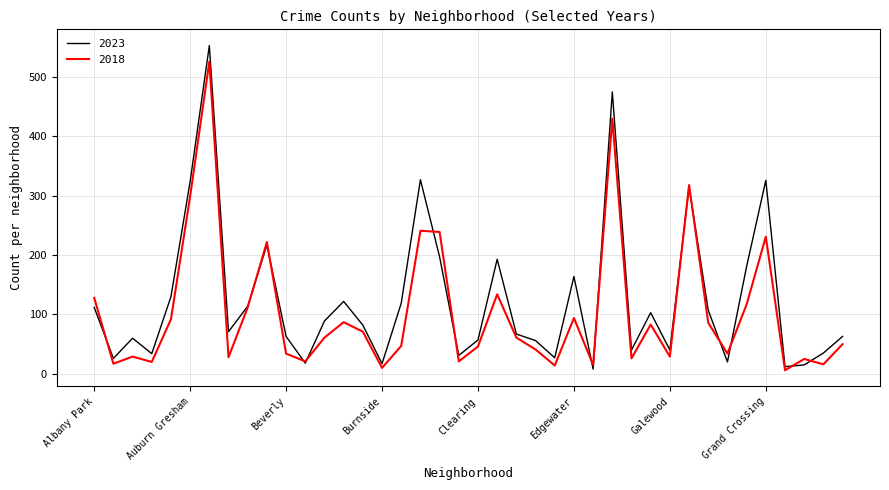

What is the difference between the maximum and second lowest values in the 2023 series?

541